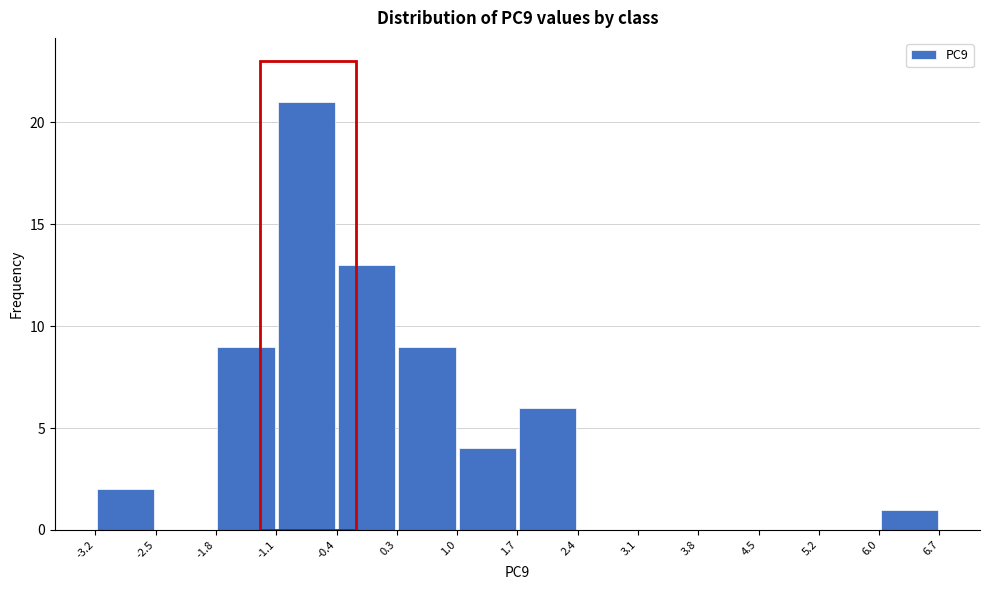

Which range on the x-axis has the tallest bar?

-1.1 to -0.4